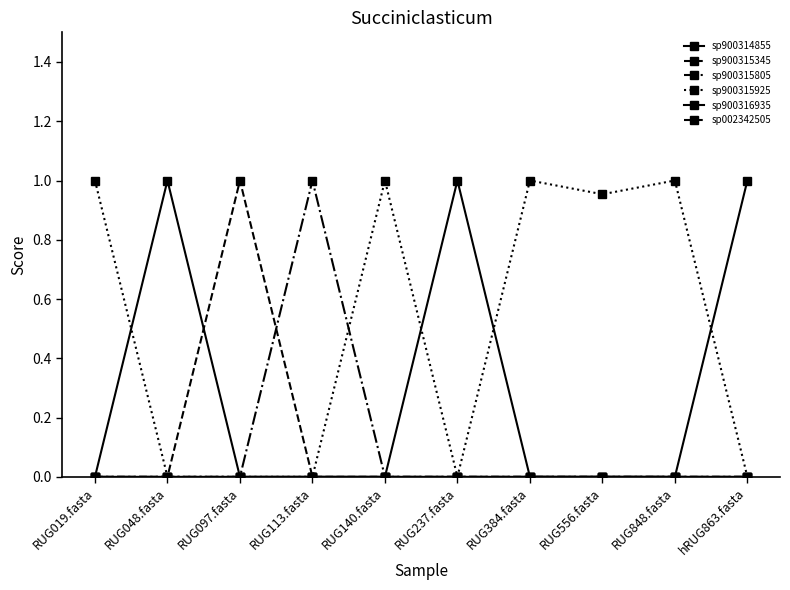

How many lines are shown in the chart?

6